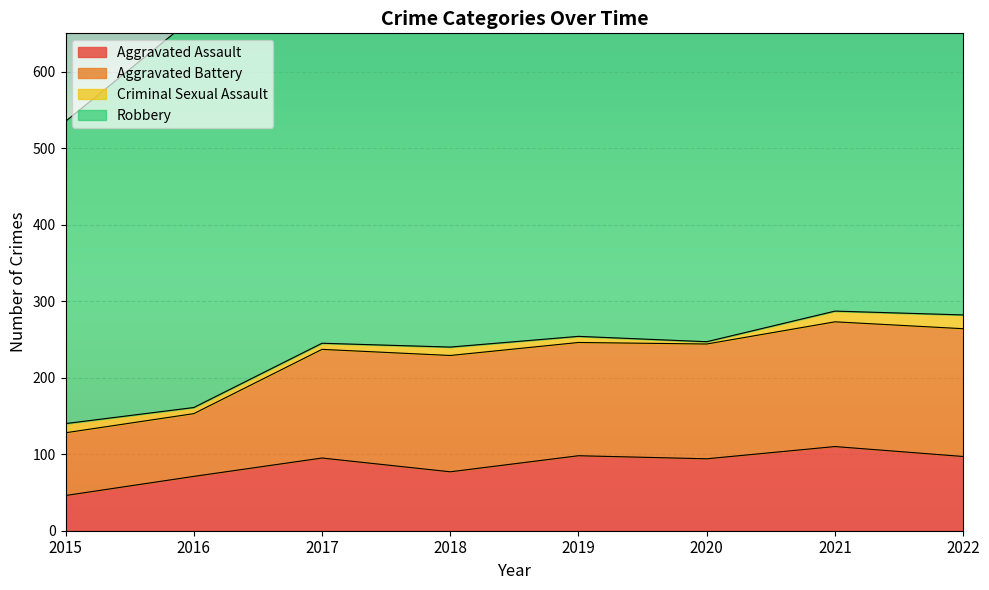

True or false: Aggravated Assault and Aggravated Battery intersect in this chart.

False